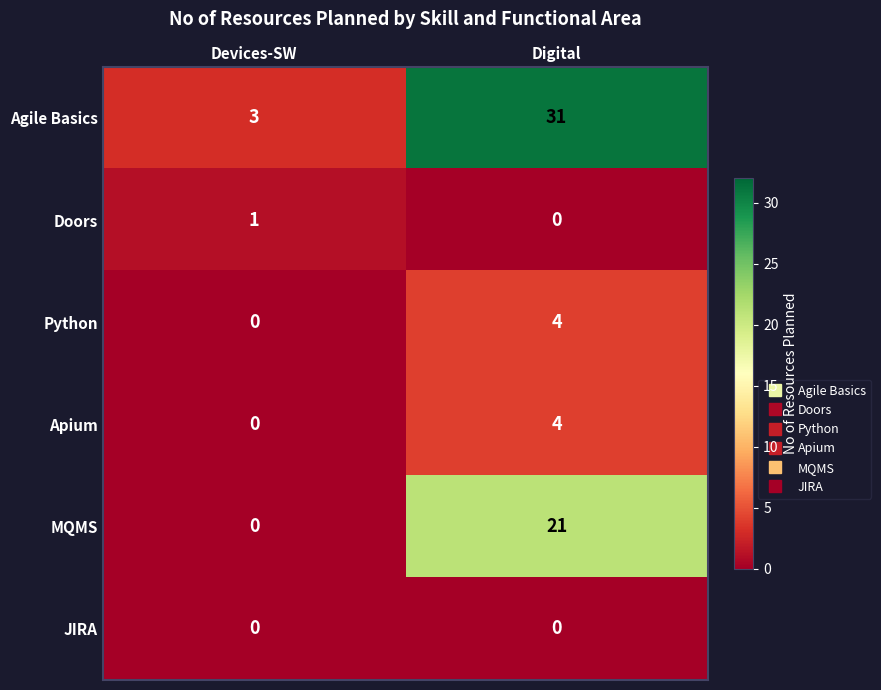

What is the difference between the maximum and minimum values in the MQMS series?

21